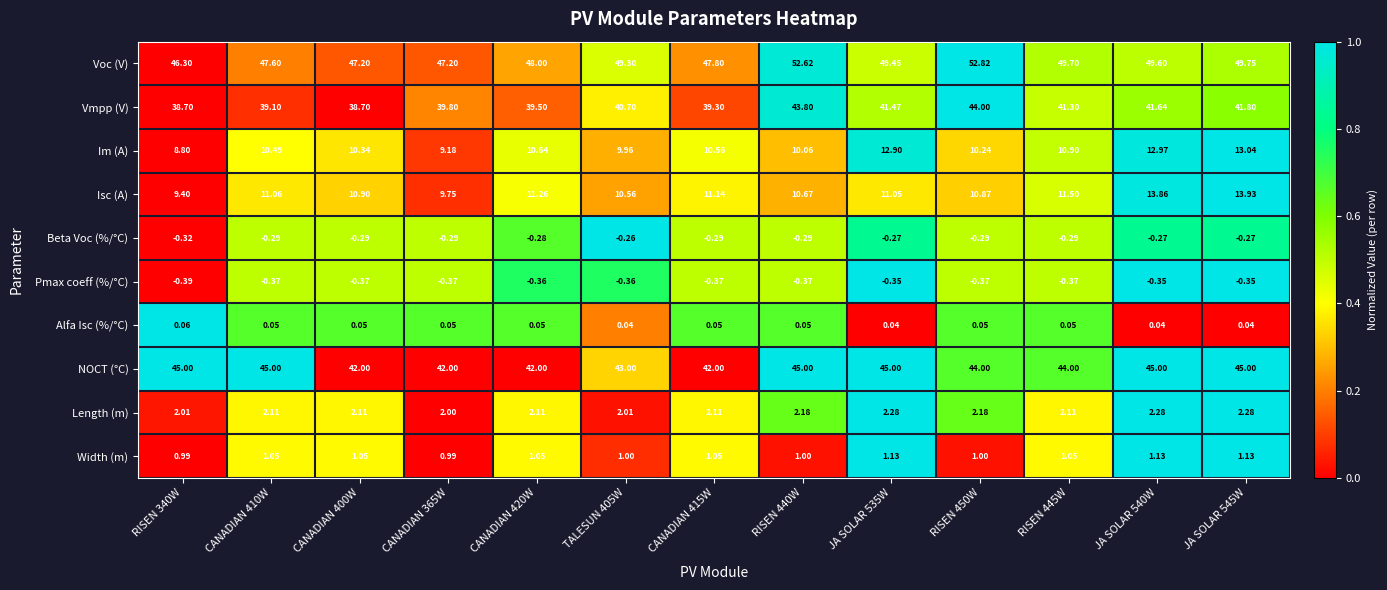

Which series has the widest spread of values?

Voc (V)